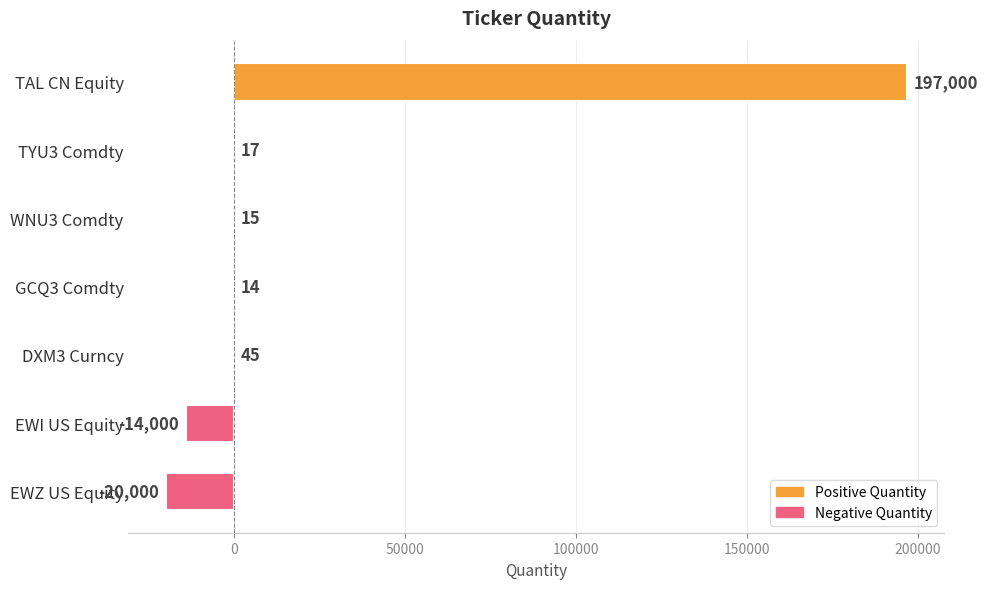

How many distinct data groups are displayed?

1